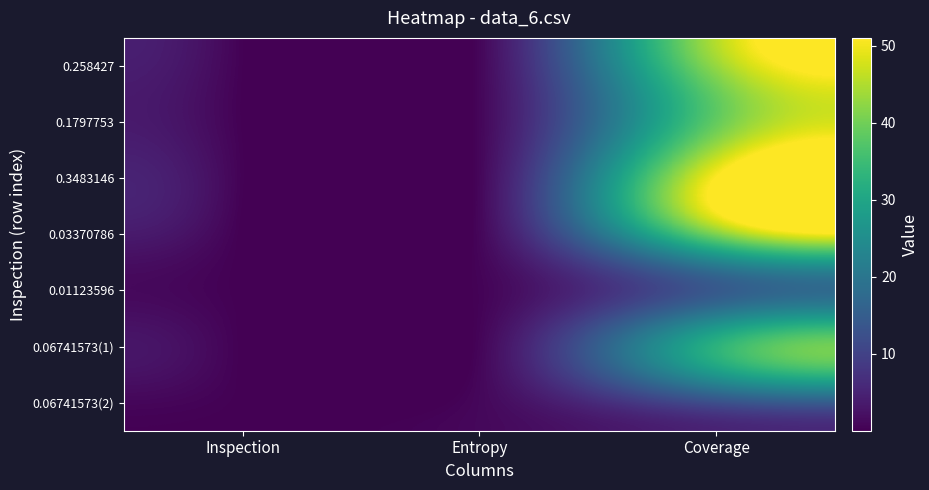

How many categories are shown in the chart?

3